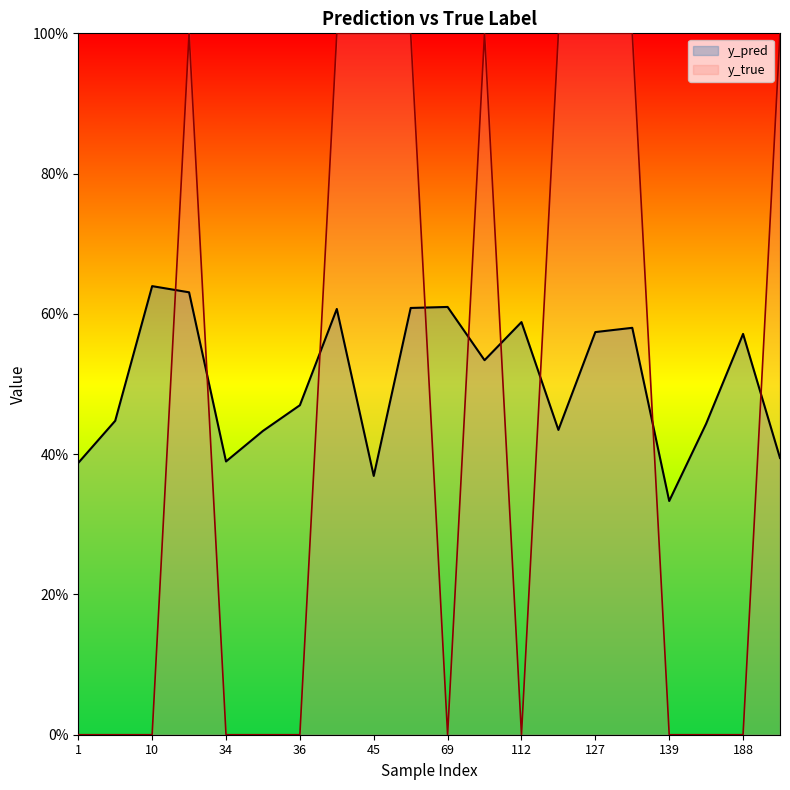

The value of y_true at 1 is 0.0. True or false?

True